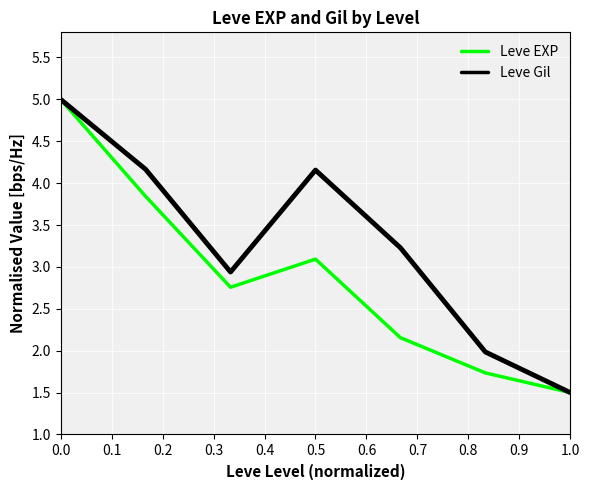

Reading right to left, list all the values displayed in this chart.

Leve EXP: 1.5	1.7	2.2	3.1	2.8	3.8	5.0
Leve Gil: 1.5	2.0	3.2	4.2	2.9	4.2	5.0